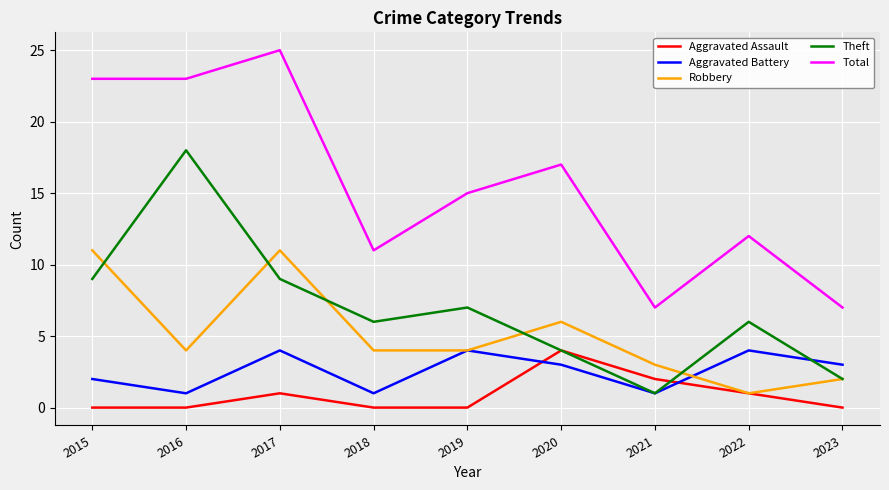

True or false: Aggravated Battery has more than 0 points higher than both neighbors.

True